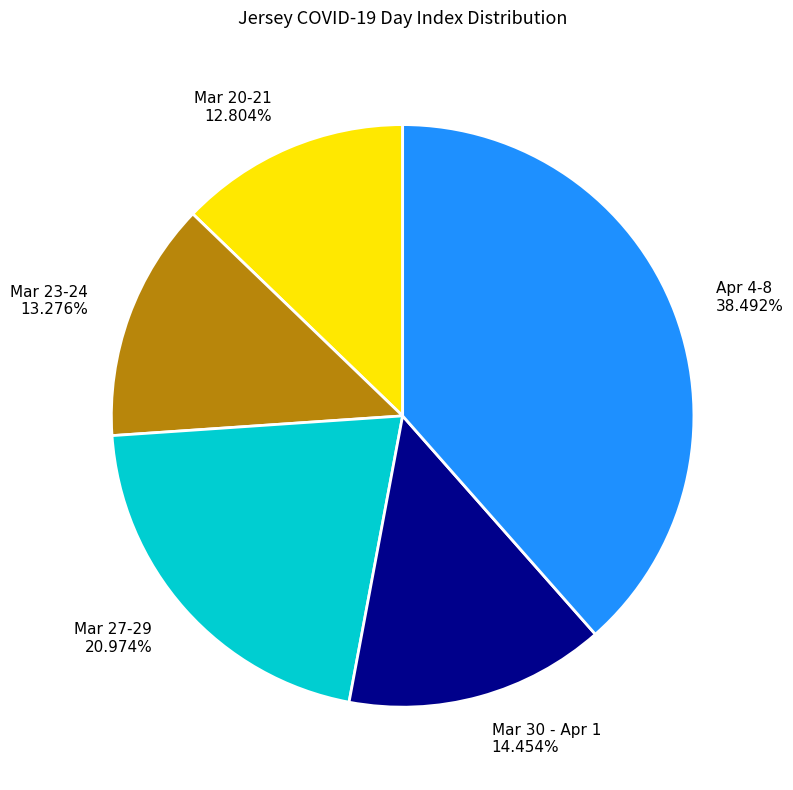

Which slice is the largest?

Apr 4-8 38.492%